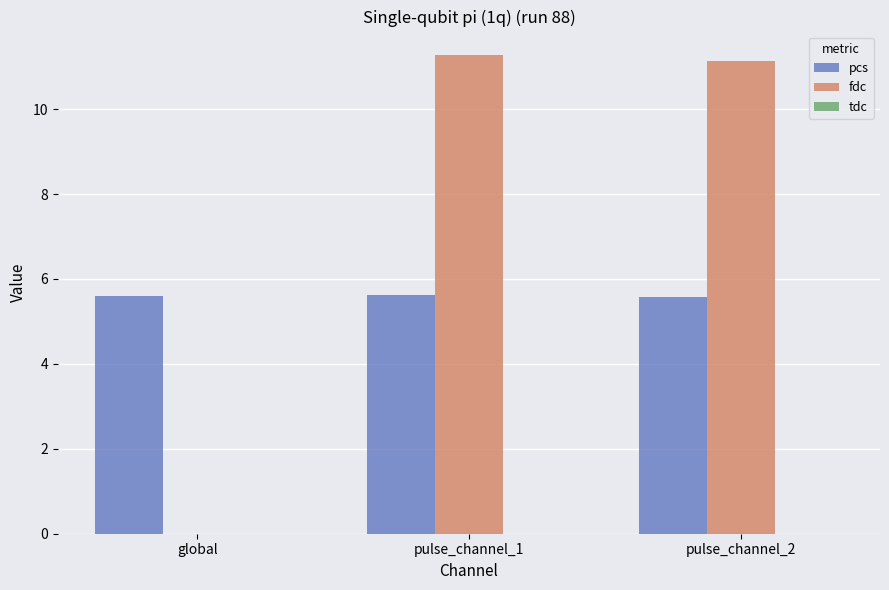

What is the approximate value of pcs at pulse_channel_2?

5.6